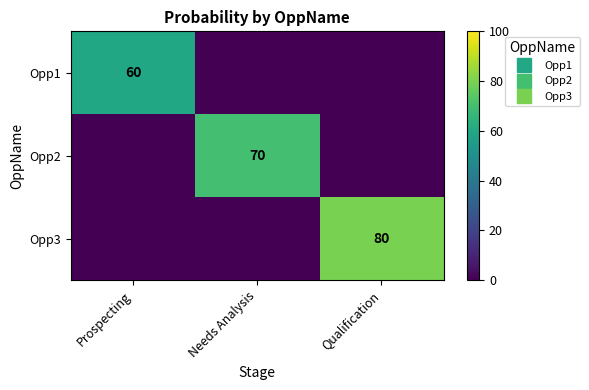

What is the difference between the maximum and second lowest values in the Opp3 series?

80